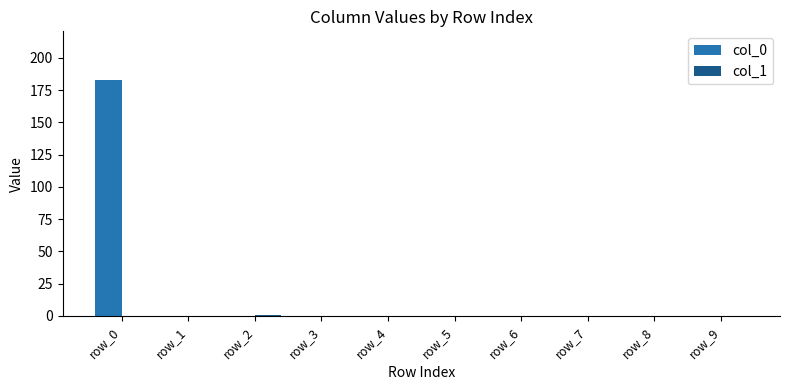

The col_0 series shows 0 at row_5. True or false?

True